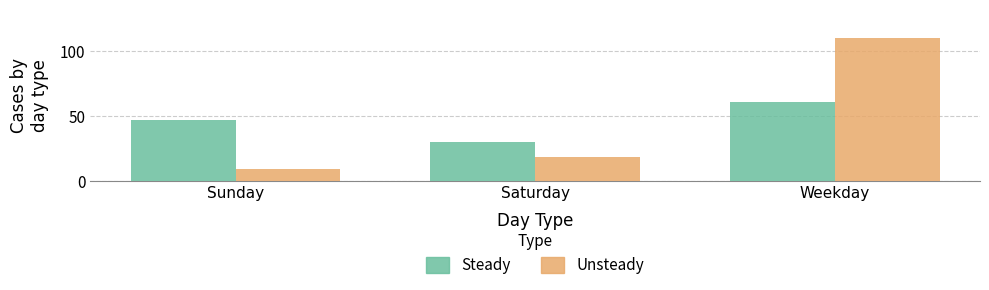

How many bars are there in each group?

2